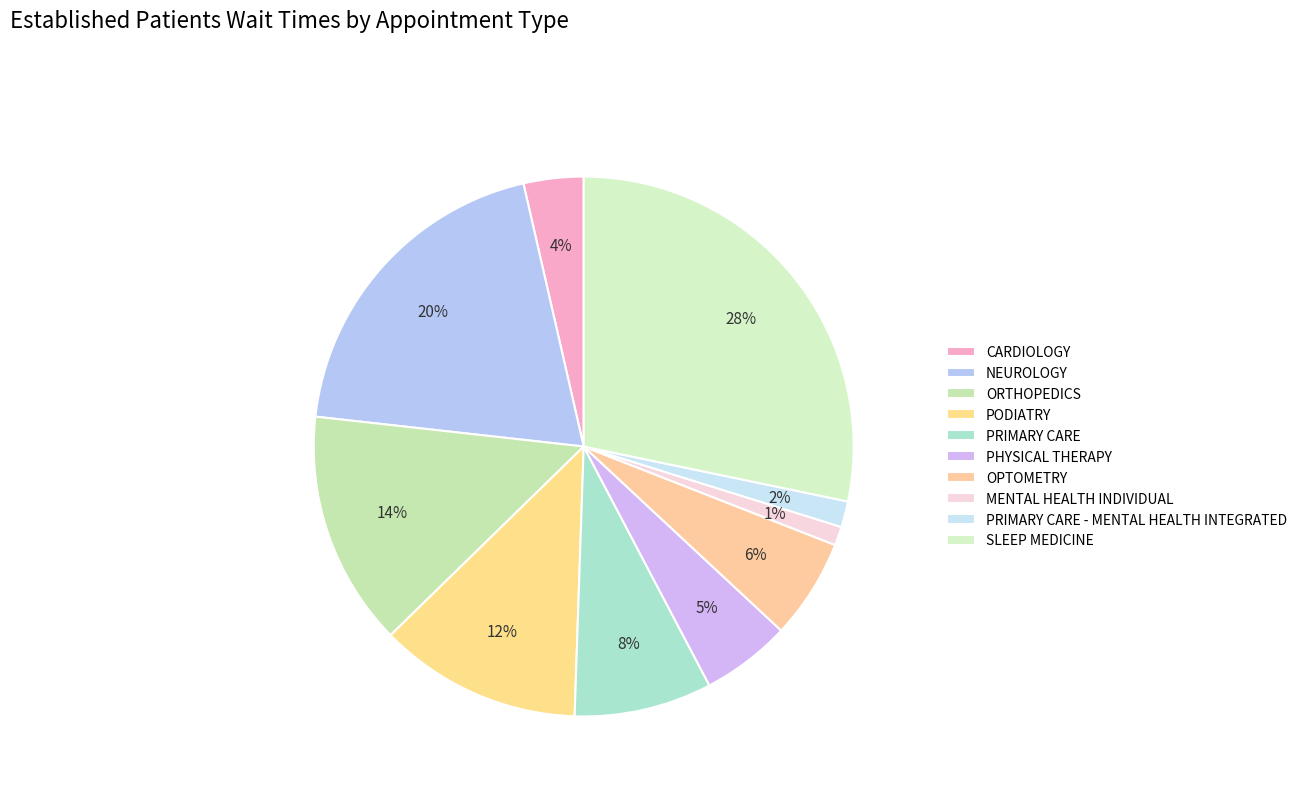

What percentage do PODIATRY and CARDIOLOGY together represent?

15.7%